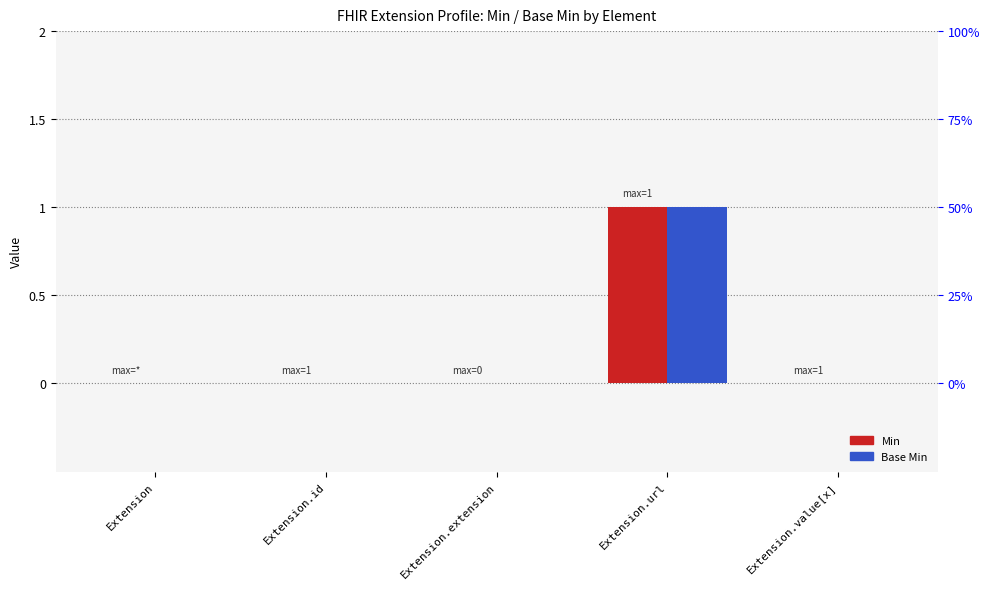

Which category has the highest value in the Base Min series?

Extension.url